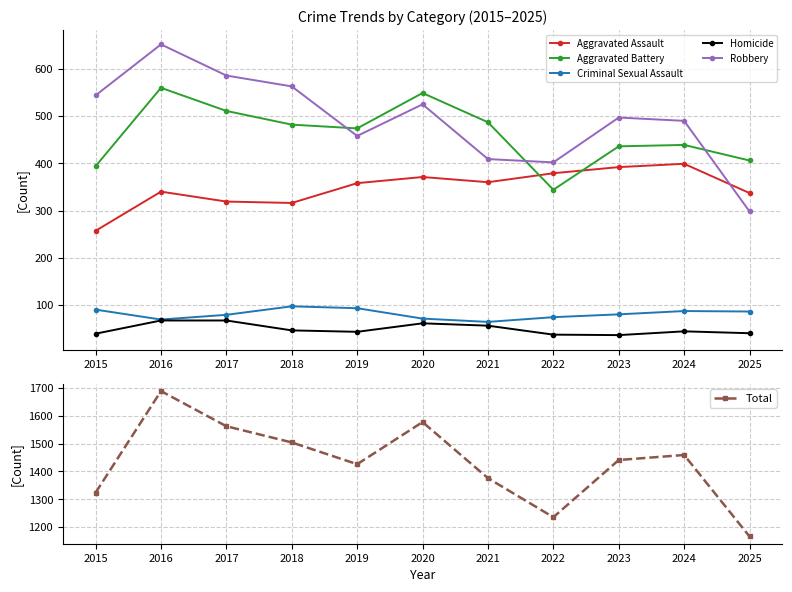

What is the difference between the maximum and second lowest values in the Robbery series?

250